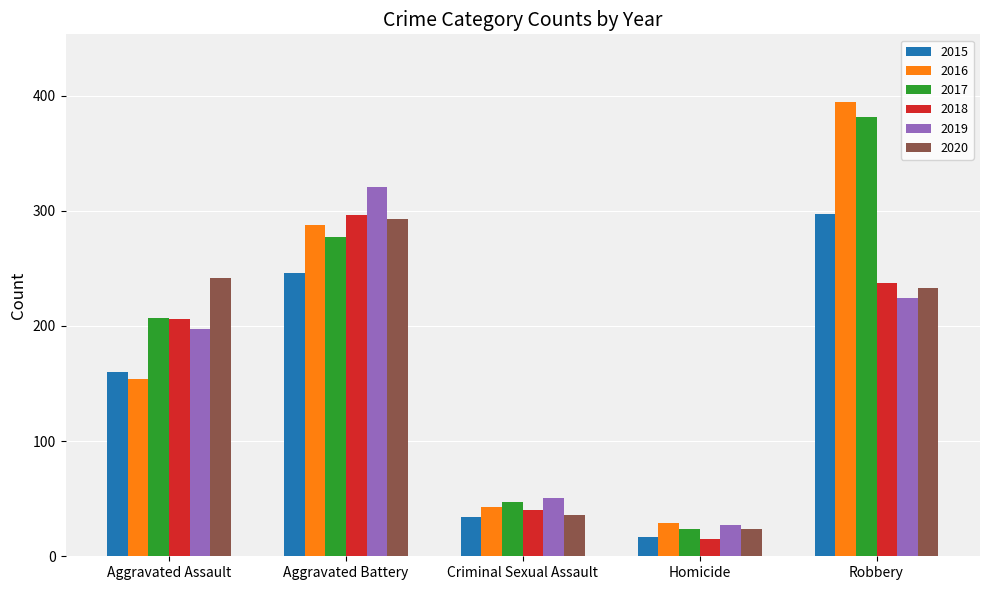

What is the sum of the 2017 values at Aggravated Battery and Robbery?

658